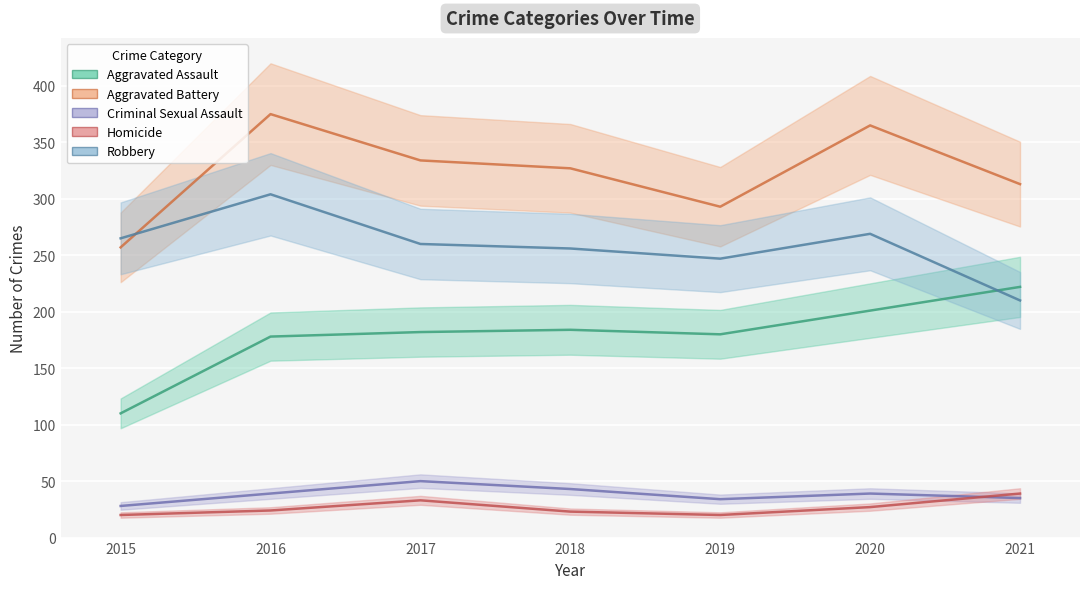

At which category does Homicide reach its first local valley?

2019